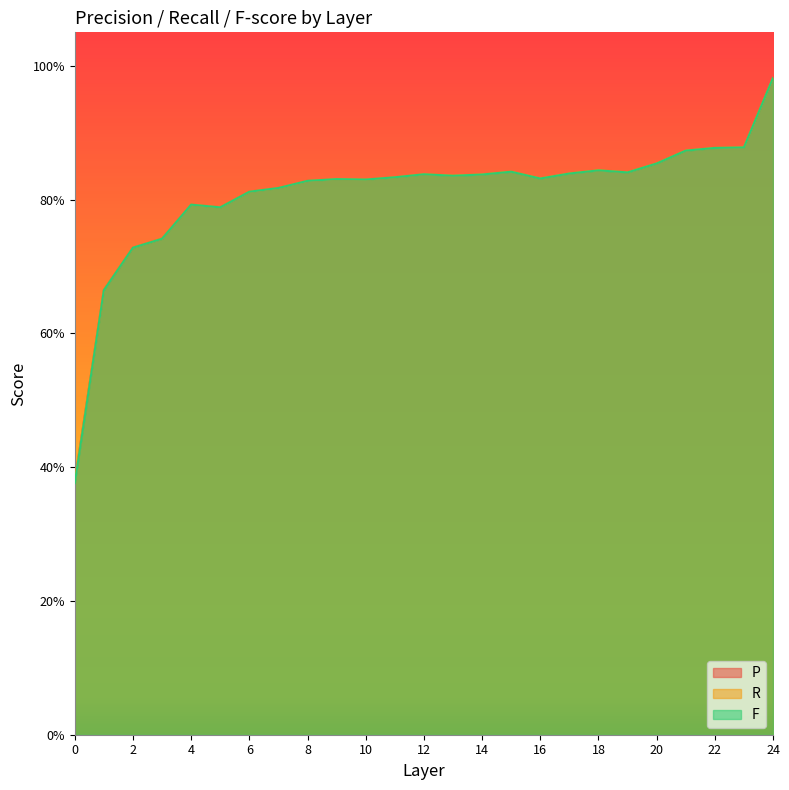

Which series has the largest total across all categories?

P